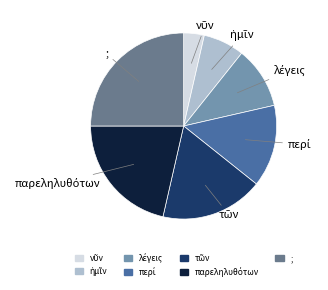

Which slice is the largest?

;